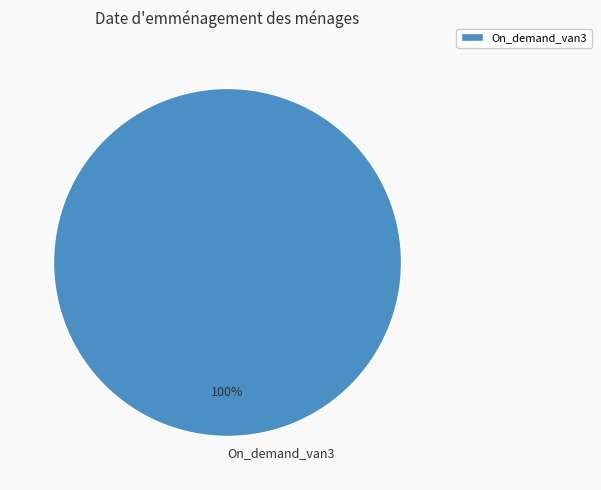

True or false: On_demand_van3 accounts for 100% of the total.

True